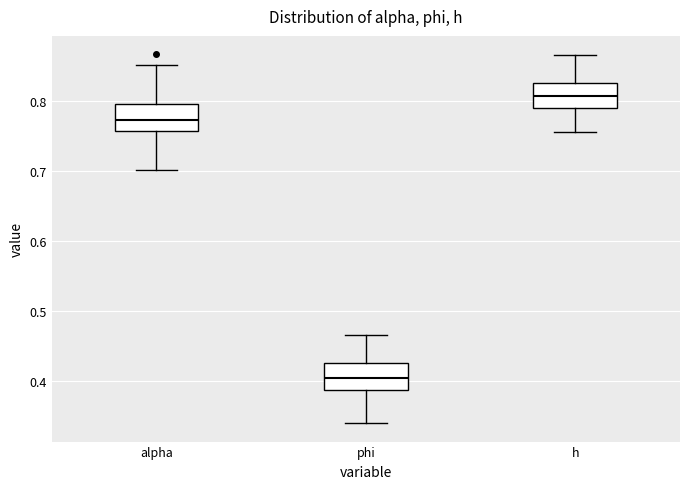

Where does the lower whisker of the box for alpha end on the y-axis? The values are not printed on the chart, so give them approximately, as read against the axis.

0.70